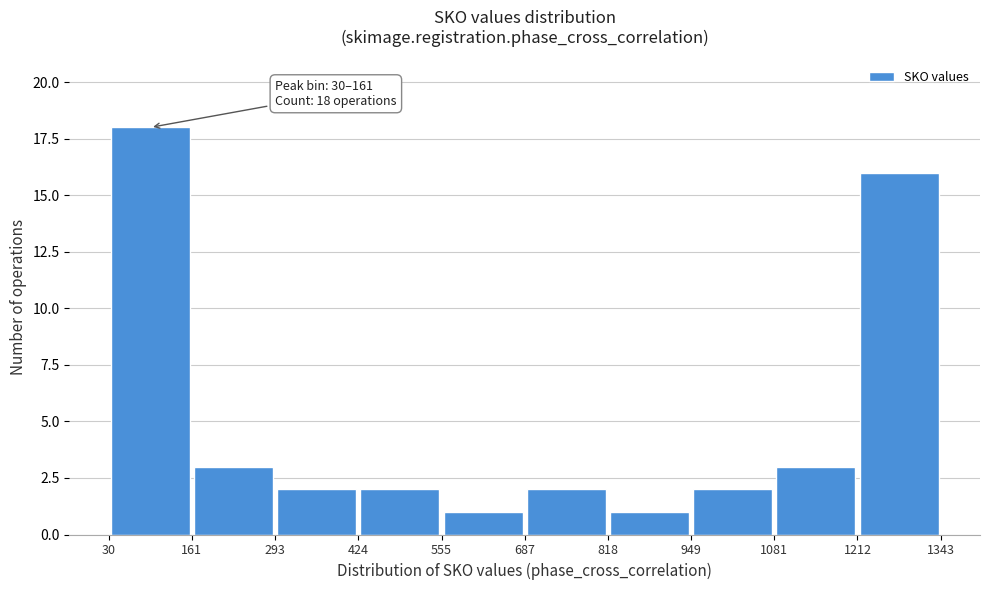

Which range on the x-axis has the tallest bar?

30 to 161